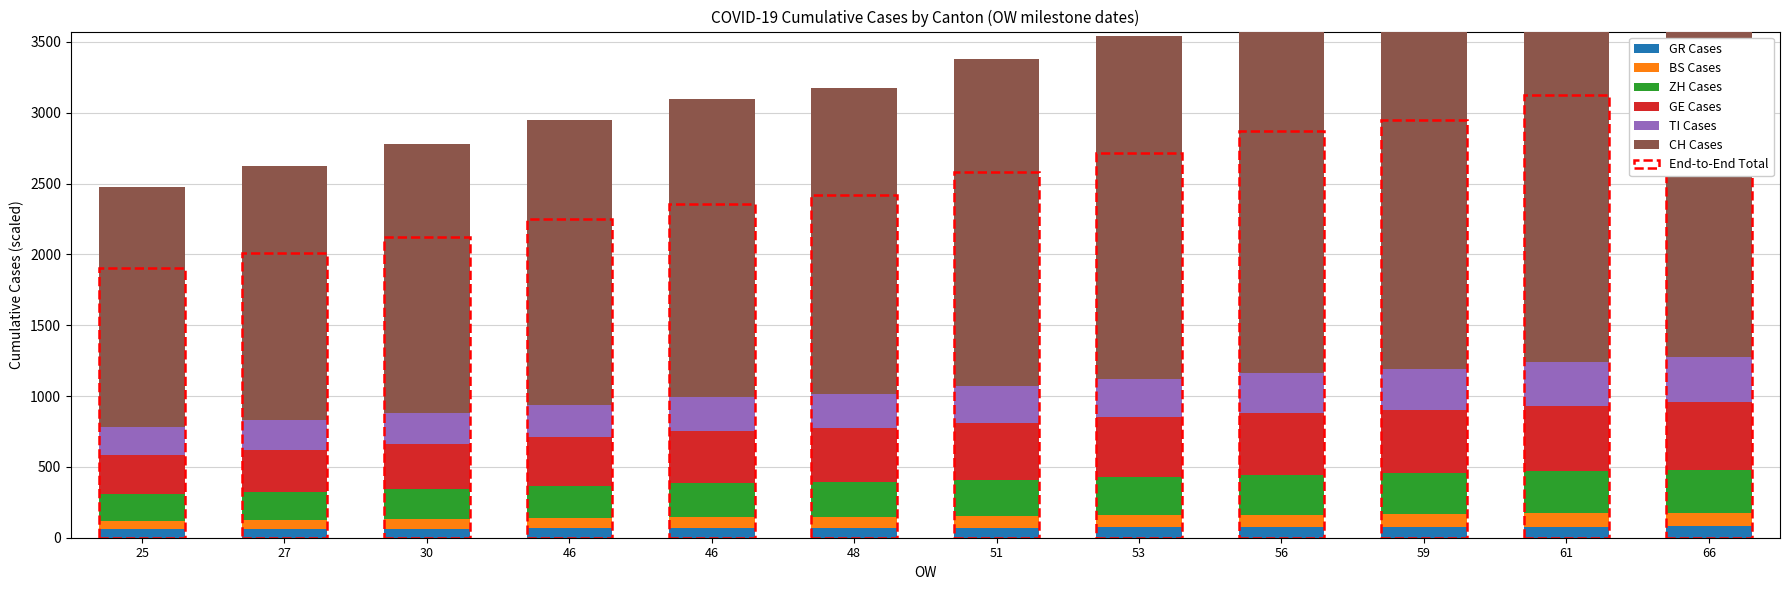

At which label does BS Cases first exceed 79?

51